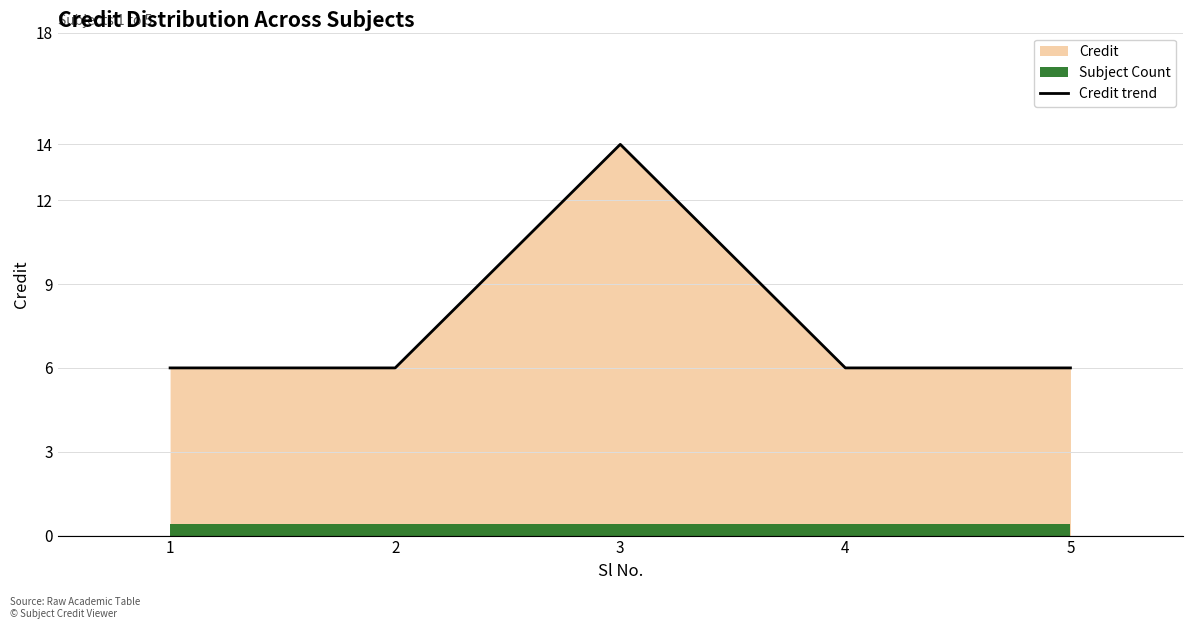

Is it true that the value at 4 is 9?

False